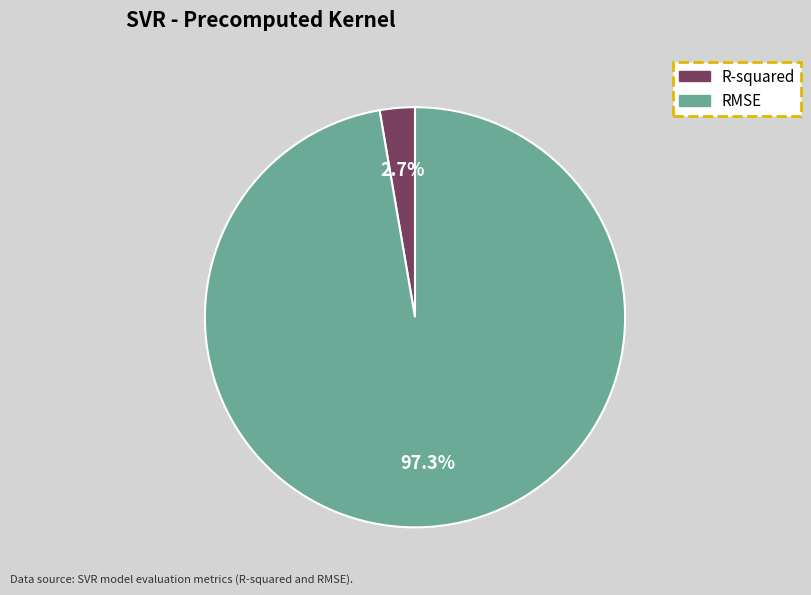

What is the largest slice in the pie chart?

RMSE